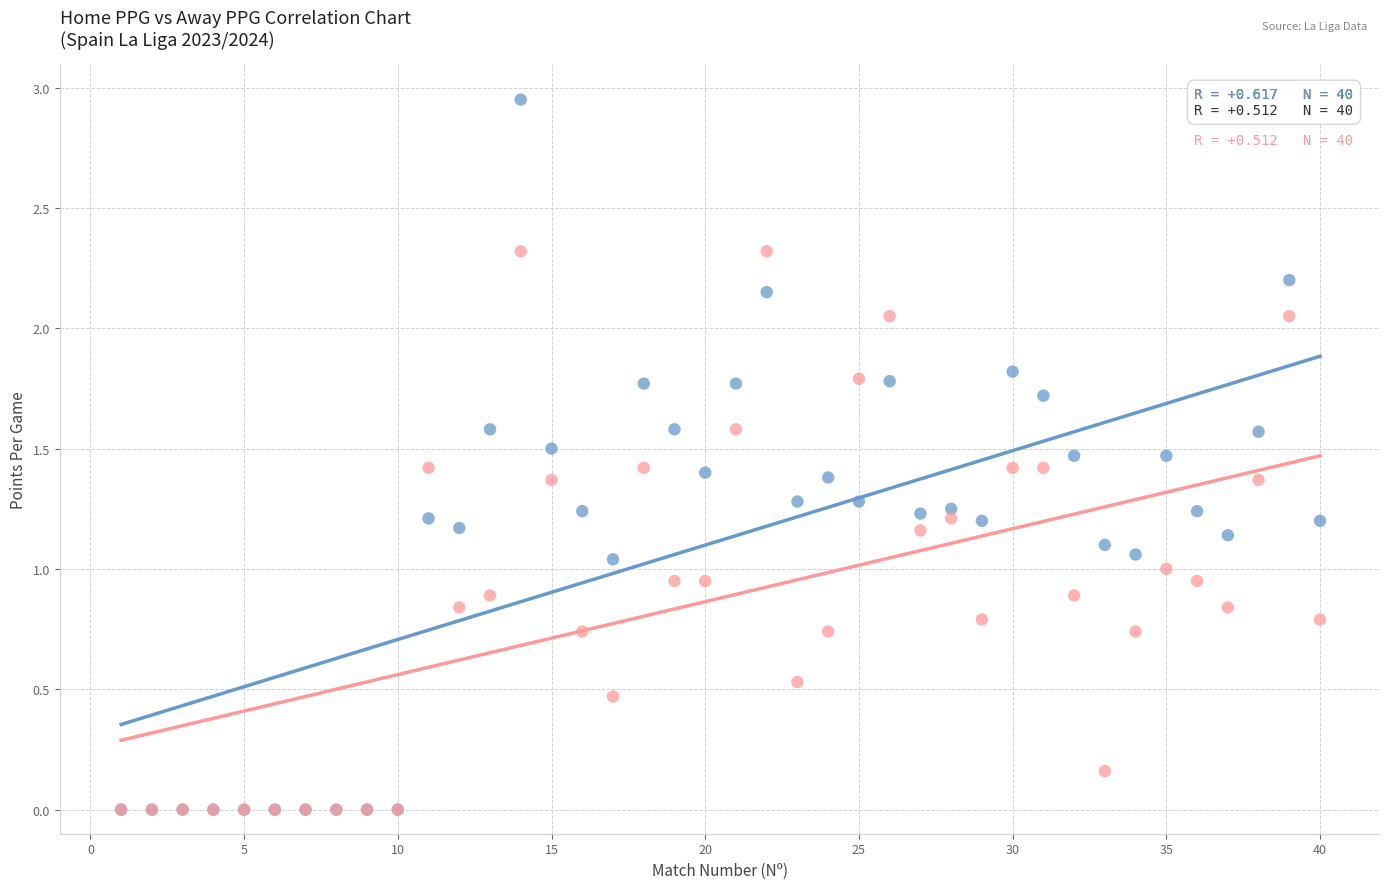

Which series has the widest spread of Y values?

Home PPG